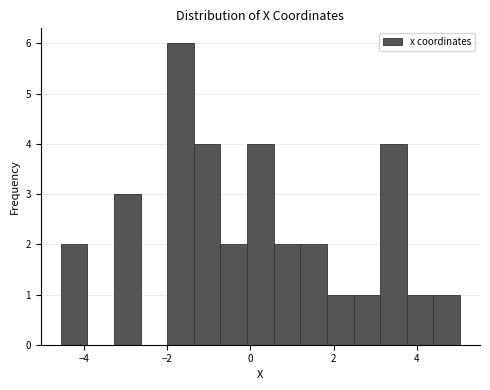

Read against the x-axis, roughly where is the centre of the tallest bar?

-1.6